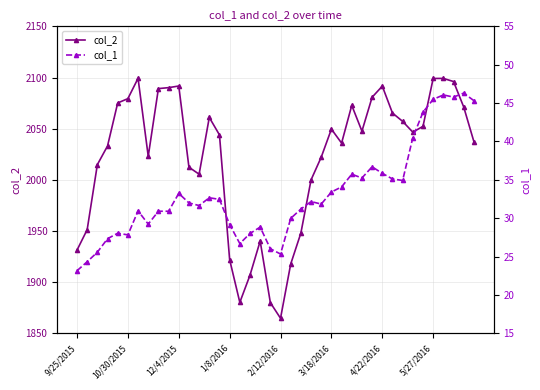

What is the minimum value for col_1?

23.2